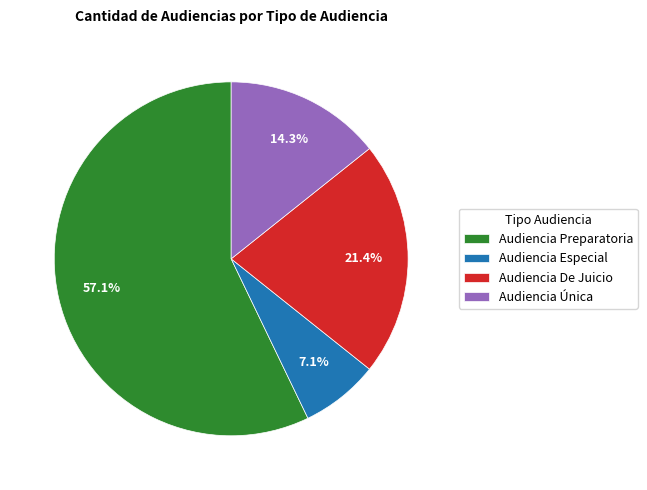

To the nearest percent, what is the difference between the largest and smallest slice percentages?

50%